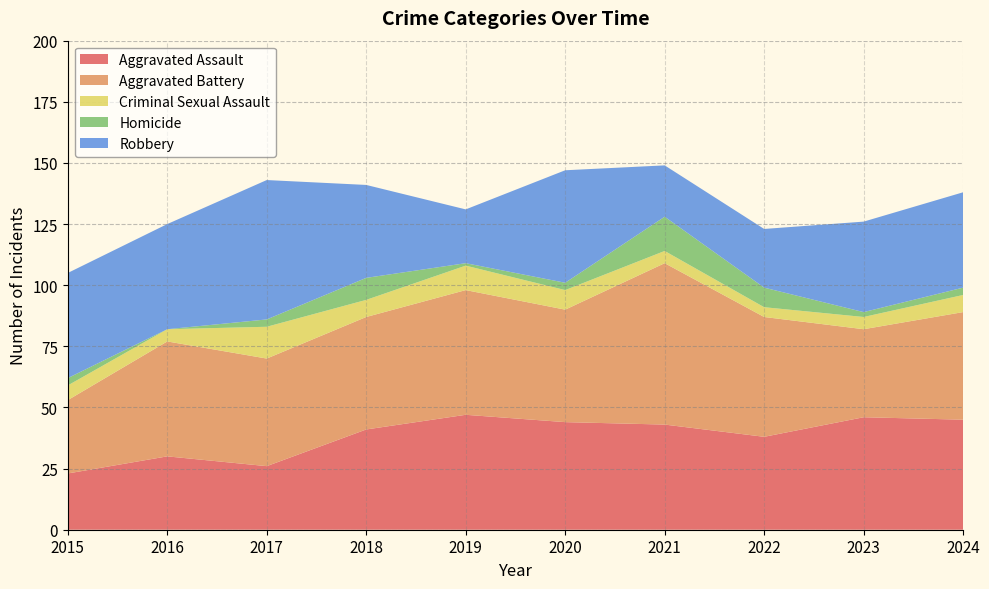

Reading left to right, list all the values displayed in this chart.

Aggravated Assault: 2015=23	2016=30	2017=26	2018=41	2019=47	2020=44	2021=43	2022=38	2023=46	2024=45
Aggravated Battery: 2015=30	2016=47	2017=44	2018=46	2019=51	2020=46	2021=66	2022=49	2023=36	2024=44
Criminal Sexual Assault: 2015=6	2016=5	2017=13	2018=7	2019=10	2020=8	2021=5	2022=4	2023=5	2024=7
Homicide: 2015=3	2016=0	2017=3	2018=9	2019=1	2020=3	2021=14	2022=8	2023=2	2024=3
Robbery: 2015=43	2016=43	2017=57	2018=38	2019=22	2020=46	2021=21	2022=24	2023=37	2024=39